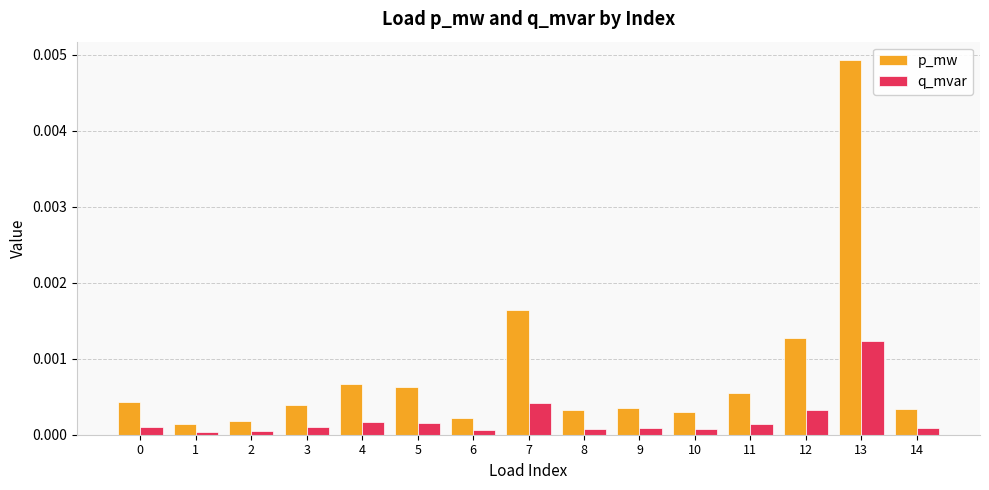

Is the value of q_mvar at 3 greater than the value of p_mw at 14?

No